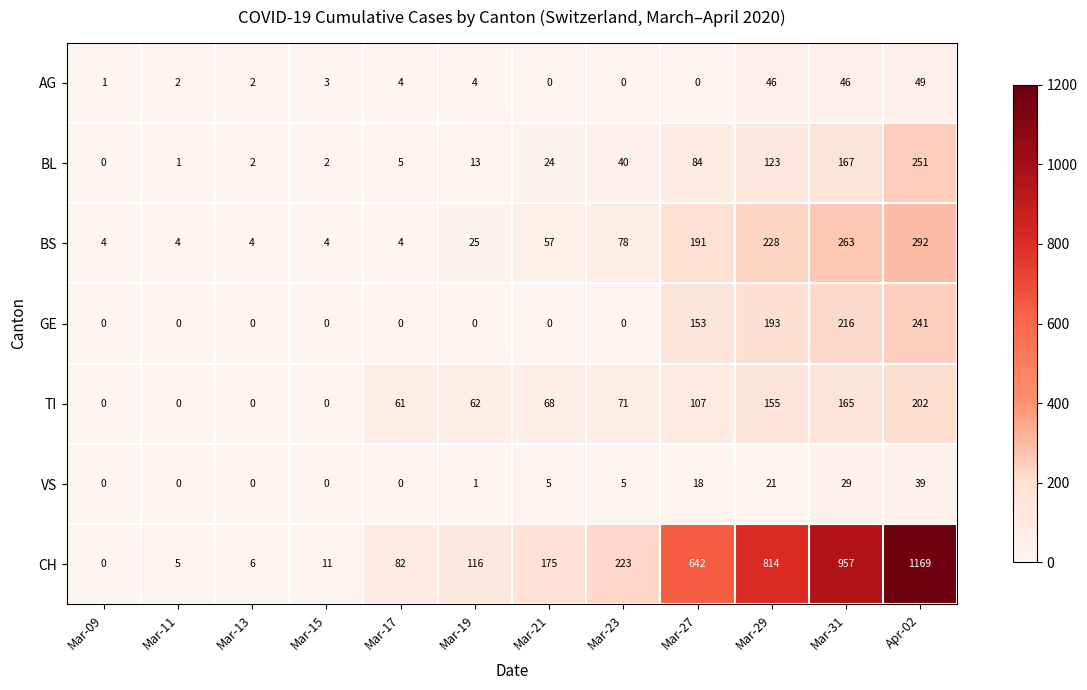

What is the sum of all CH values?

4200